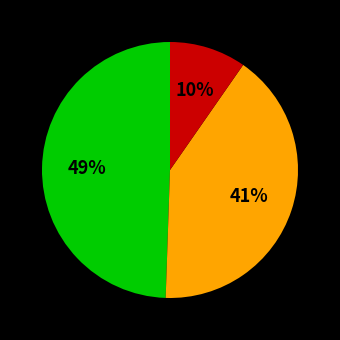

How many segments does this pie chart have?

3